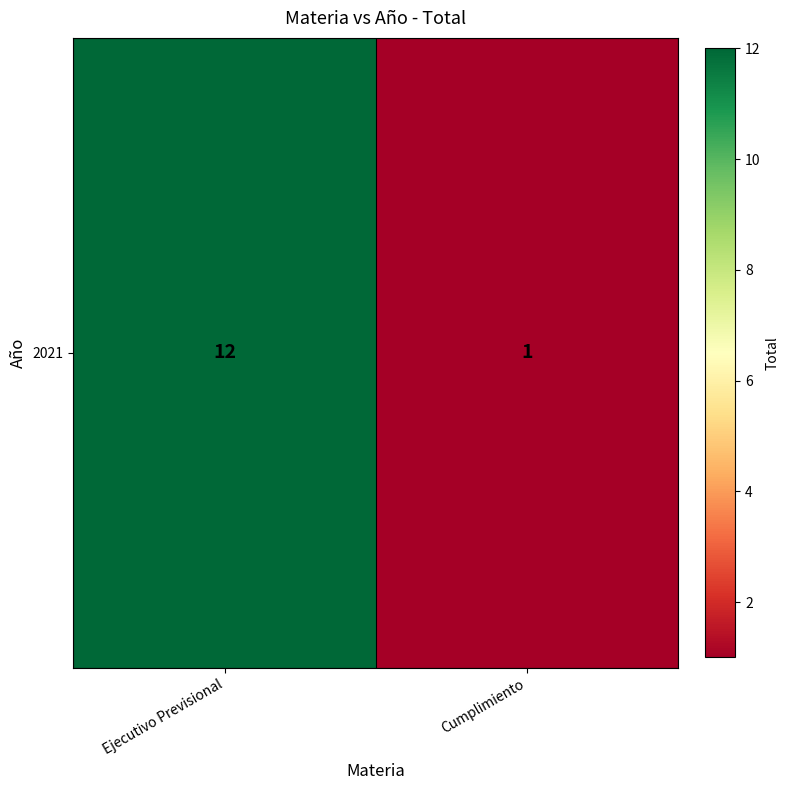

Reading left to right, list all the values displayed in this chart.

12	1